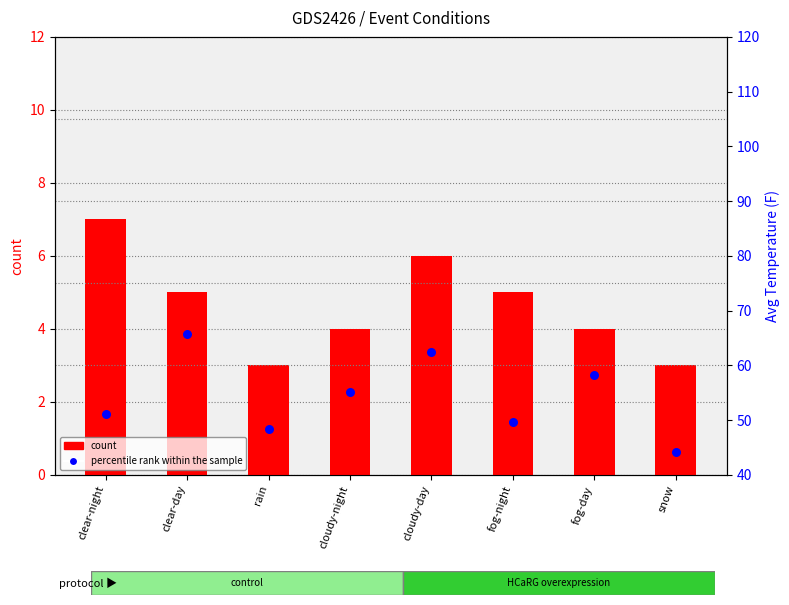

Which series has the largest total across all categories?

percentile rank within the sample